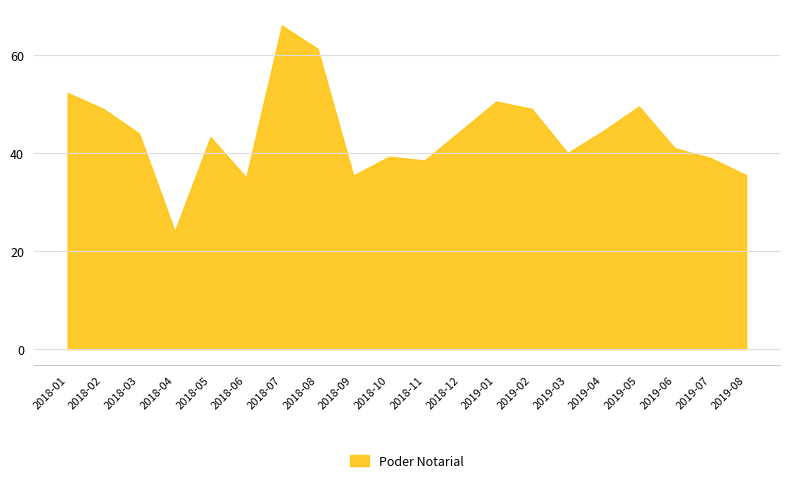

What position from the right is 2019-03?

6